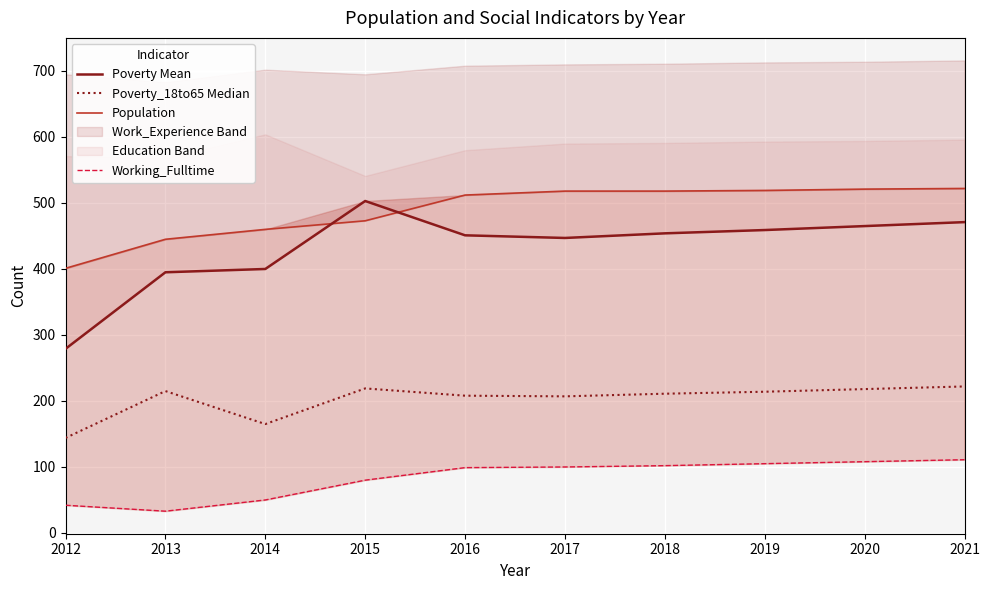

At which category is the sum across all series the highest?

2021